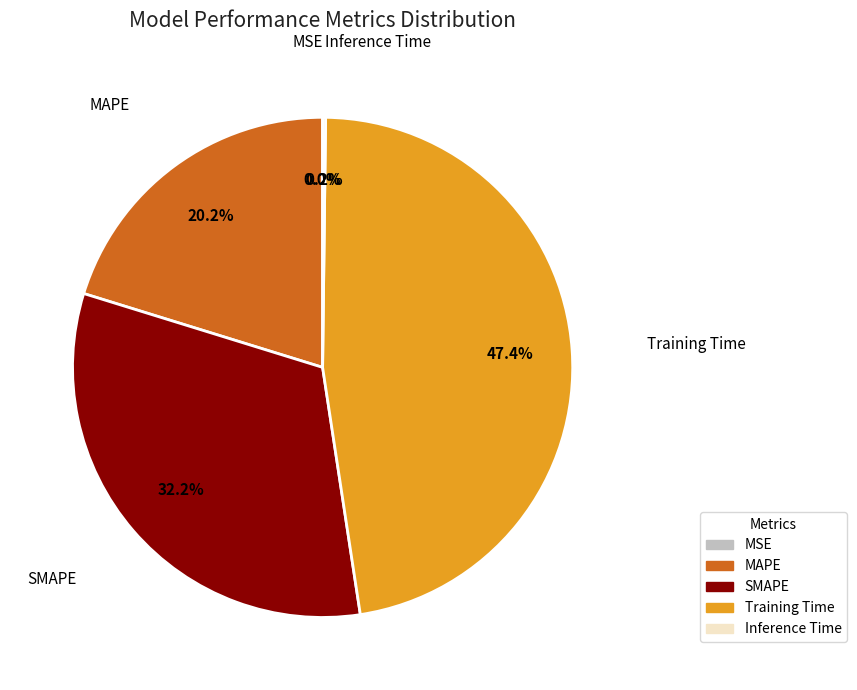

Is there any slice that represents more than half of the pie?

No